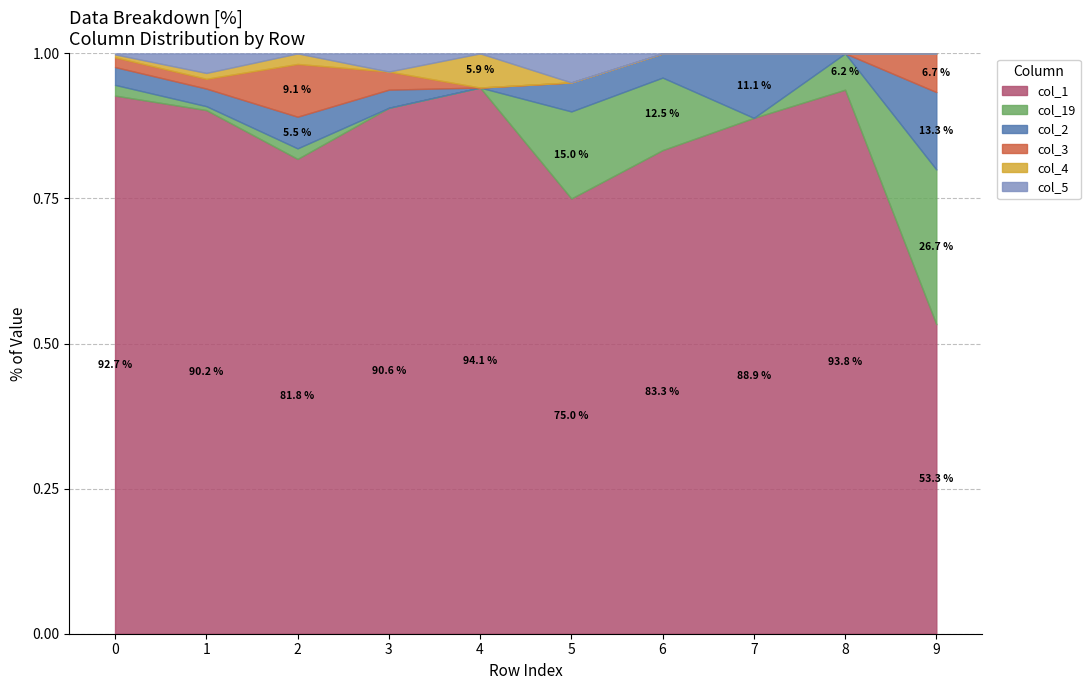

What are all the series names shown in the legend?

col_1, col_19, col_2, col_3, col_4, col_5